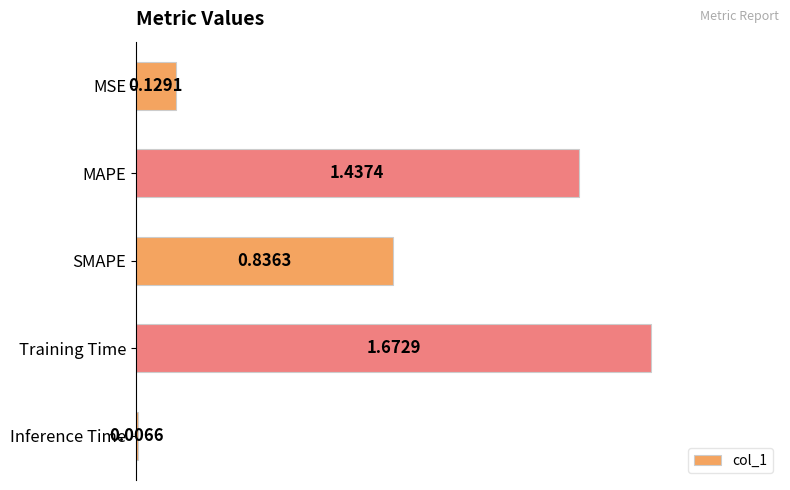

What is the change in value from MAPE to SMAPE?

-0.6